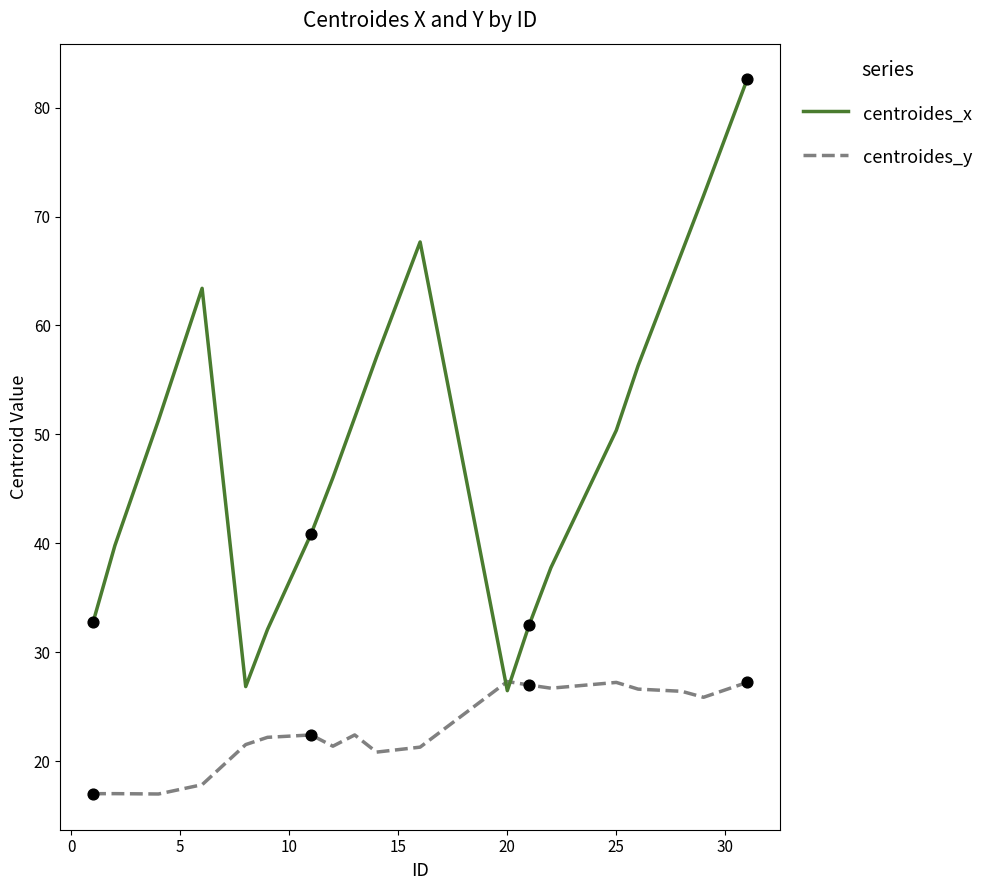

Which series has the largest range (max minus min)?

centroides_x